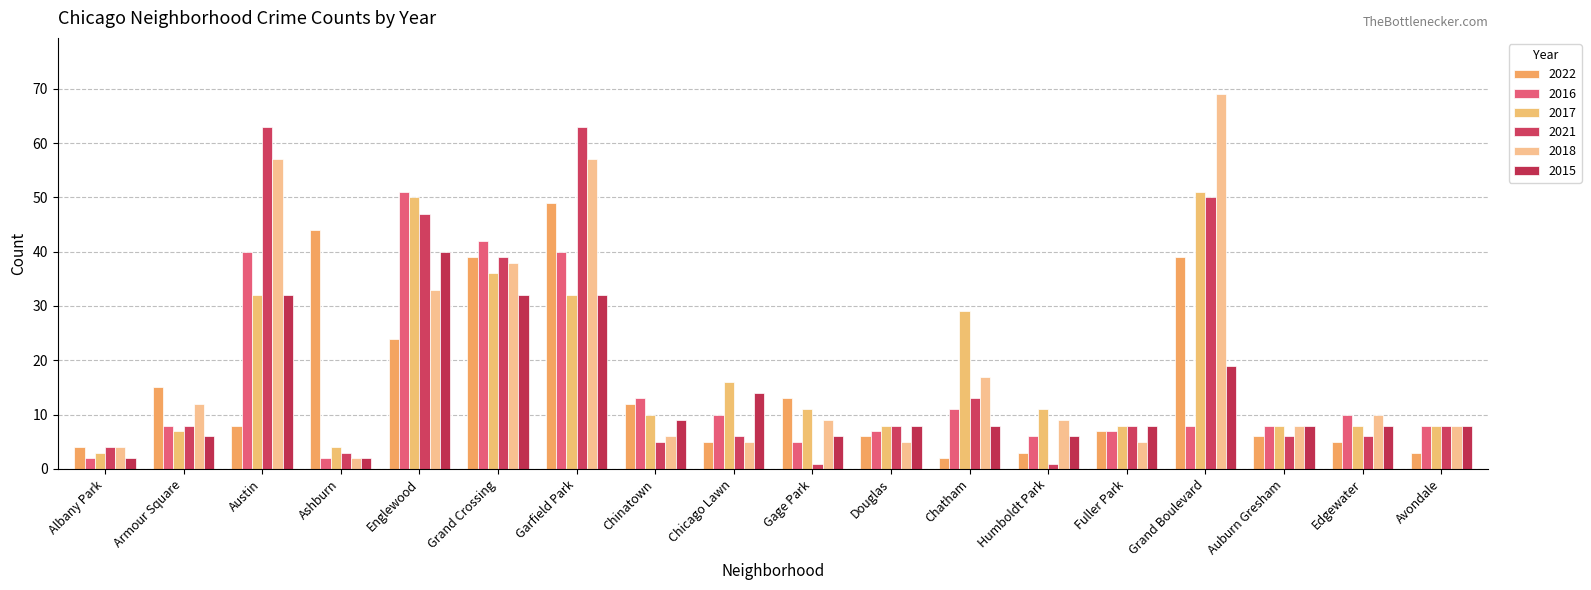

What is the label of the 15th bar from the right?

Ashburn